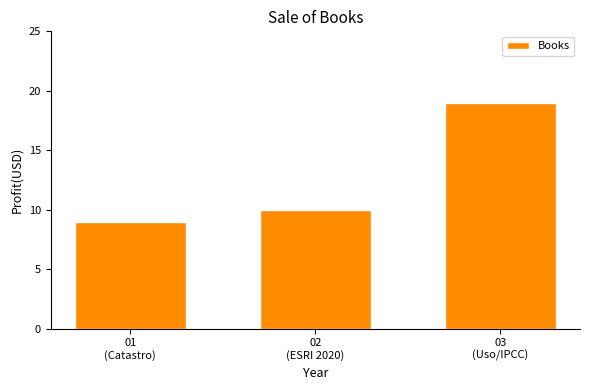

Rank the categories by value from highest to lowest.

03
(Uso/IPCC), 02
(ESRI 2020), 01
(Catastro)